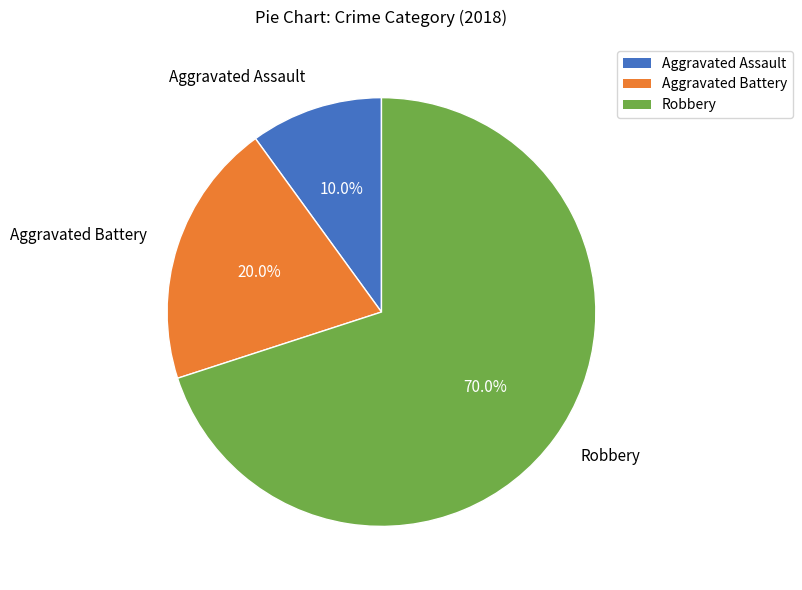

Count the number of slices in the pie.

3